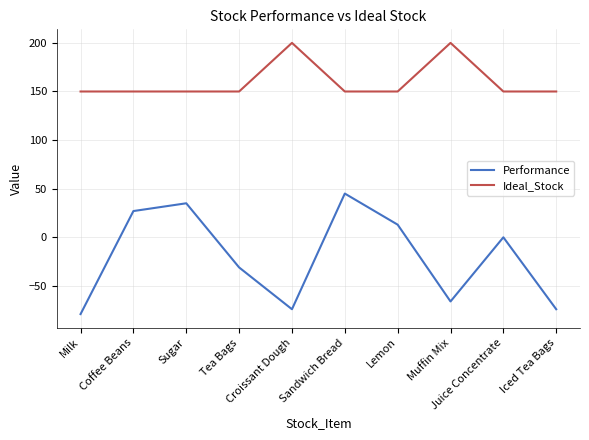

True or false: Performance has a value of -79 at Milk.

True